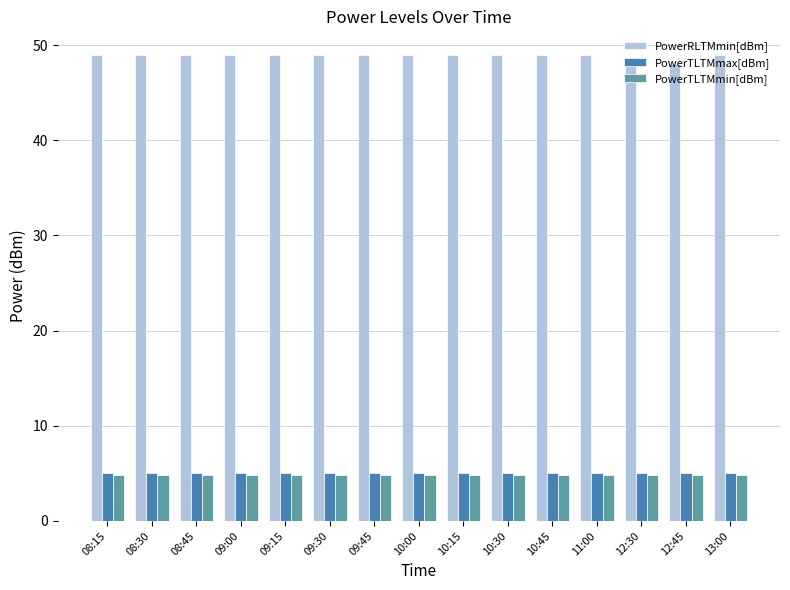

The value of PowerTLTMmax[dBm] at 10:00 is 7.3. True or false?

False